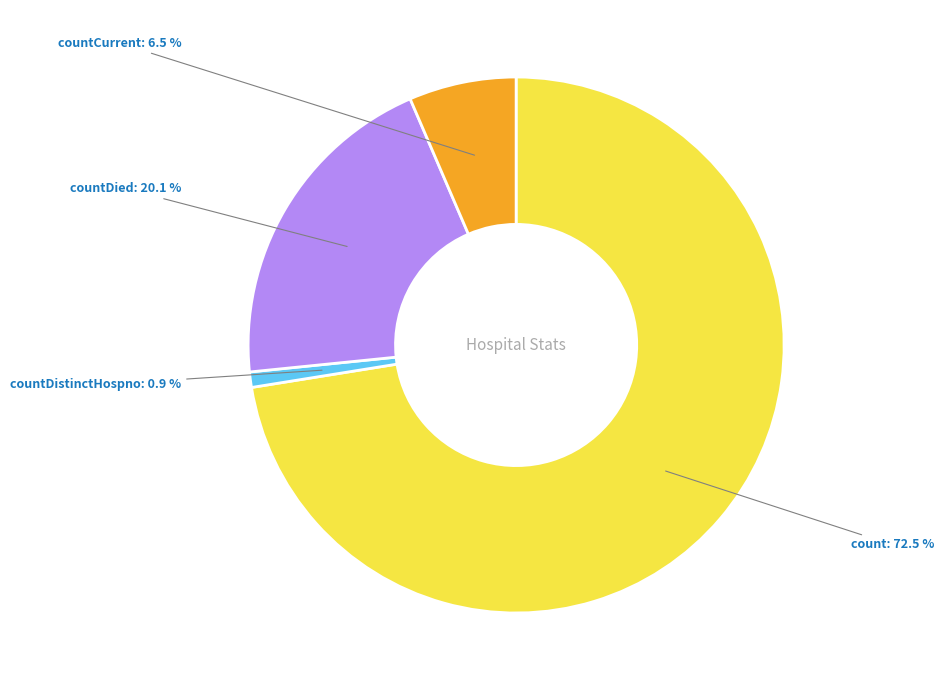

Between countDied and countDistinctHospno, which is larger?

countDied